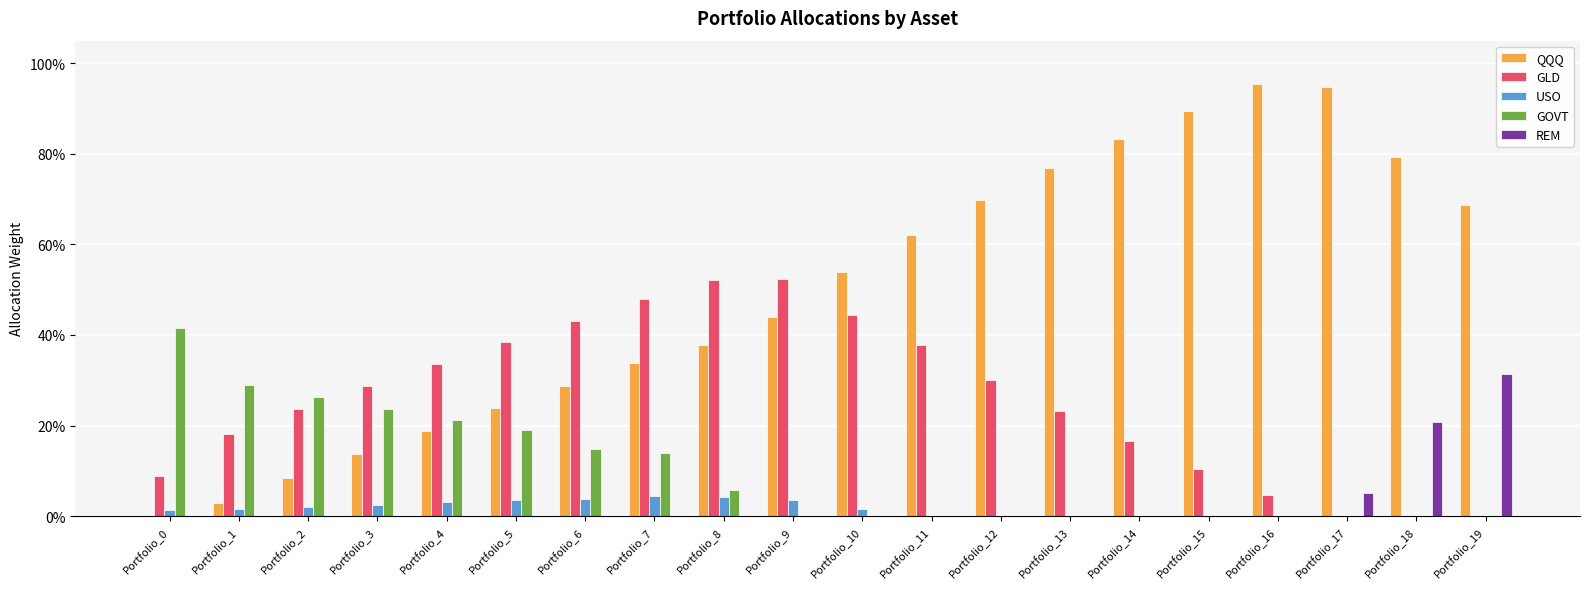

What are all the series names shown in the legend?

QQQ, GLD, USO, GOVT, REM